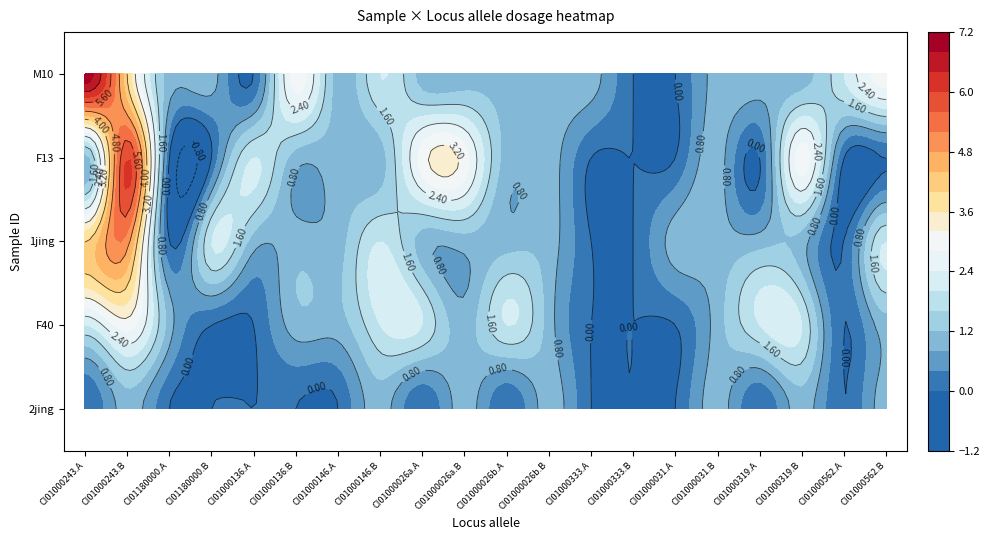

Between 12 and 14, which series saw the biggest shift?

1jing